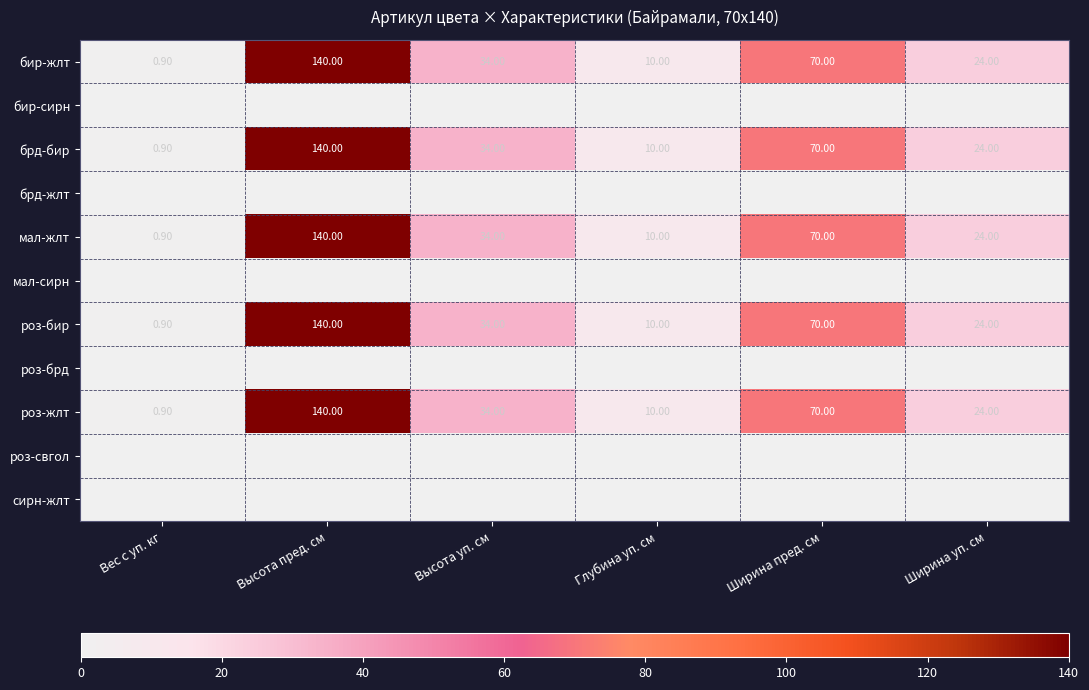

What is the sum of the роз-жлт values at Высота уп. см and Ширина пред. см?

104.0